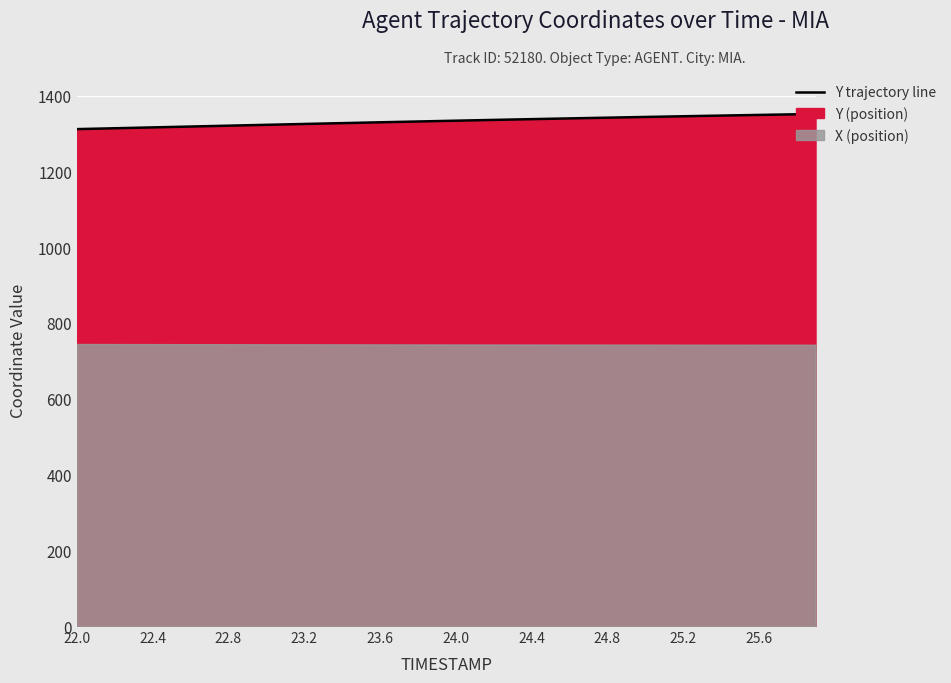

Reading left to right, transcribe all the data shown in this chart.

1311.4	1312.5	1313.7	1314.8	1315.9	1317.0	1318.2	1319.3	1320.5	1321.6	1322.7	1323.8	1325.0	1326.1	1327.2	1328.3	1329.4	1330.4	1331.5	1332.6	1333.6	1334.7	1335.7	1336.7	1337.7	1338.7	1339.7	1340.6	1341.6	1342.5	1343.5	1344.4	1345.3	1346.2	1347.1	1348.0	1348.8	1349.7	1350.5	1351.4